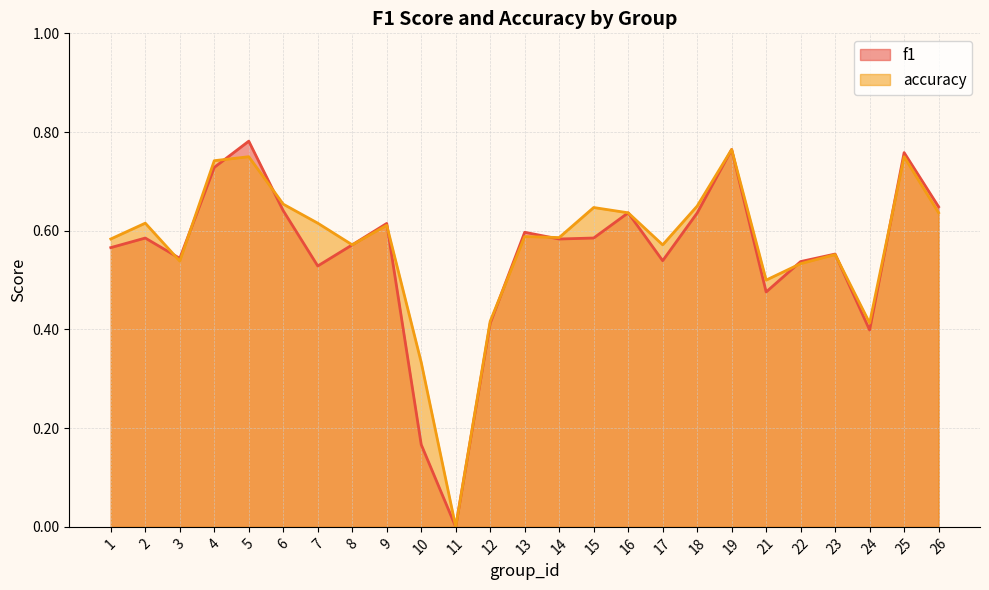

Which series has the largest range (max minus min)?

f1